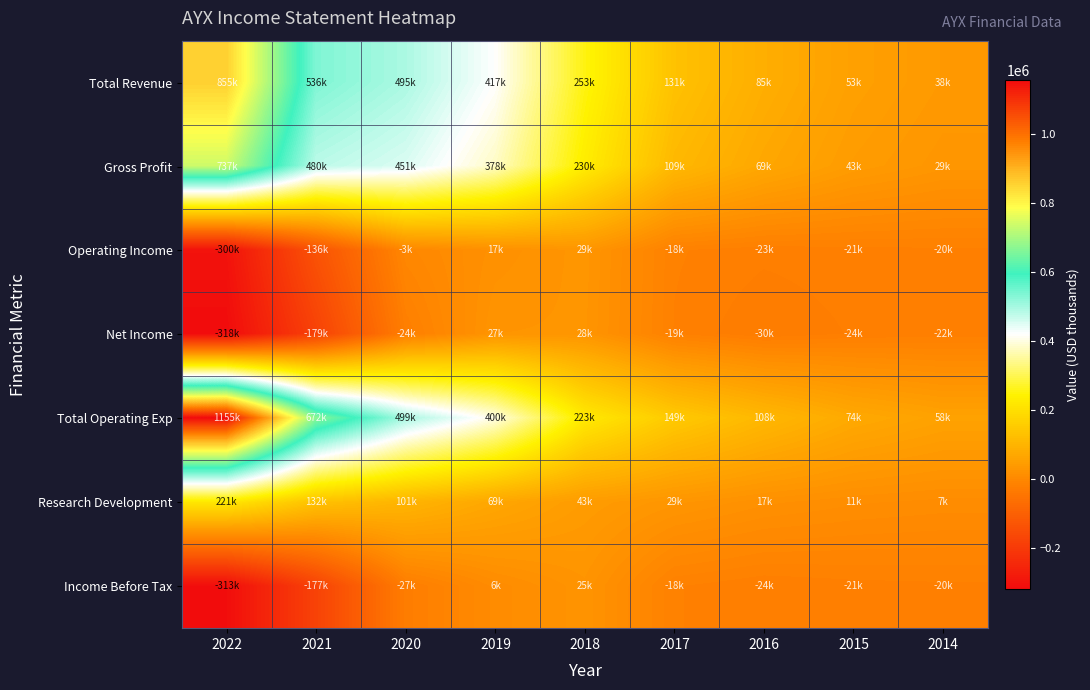

Which label corresponds to the largest value in the chart?

2022